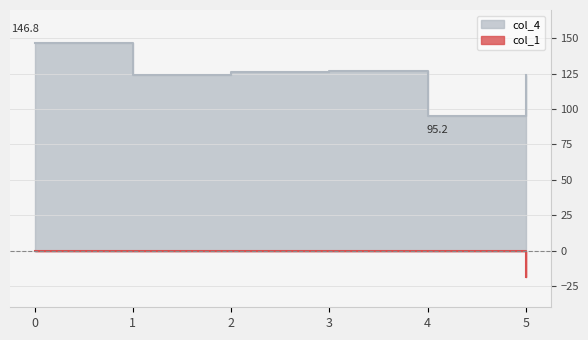

Is it true that col_4 equals 146.8 at 0?

True